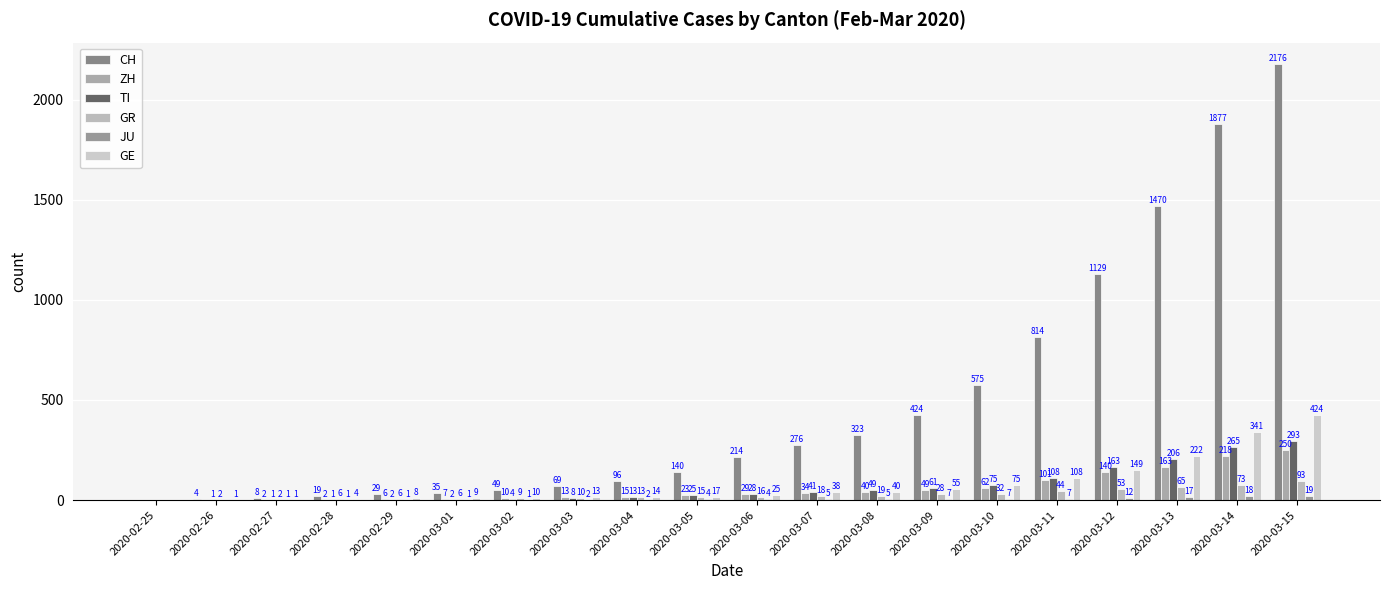

Count the number of categories in the chart.

20